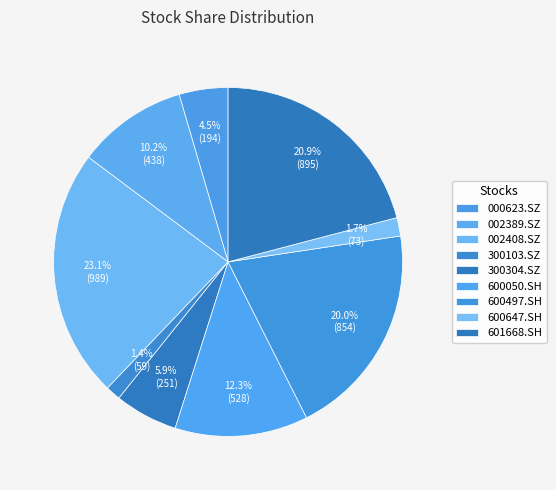

Does any single category account for the majority?

No